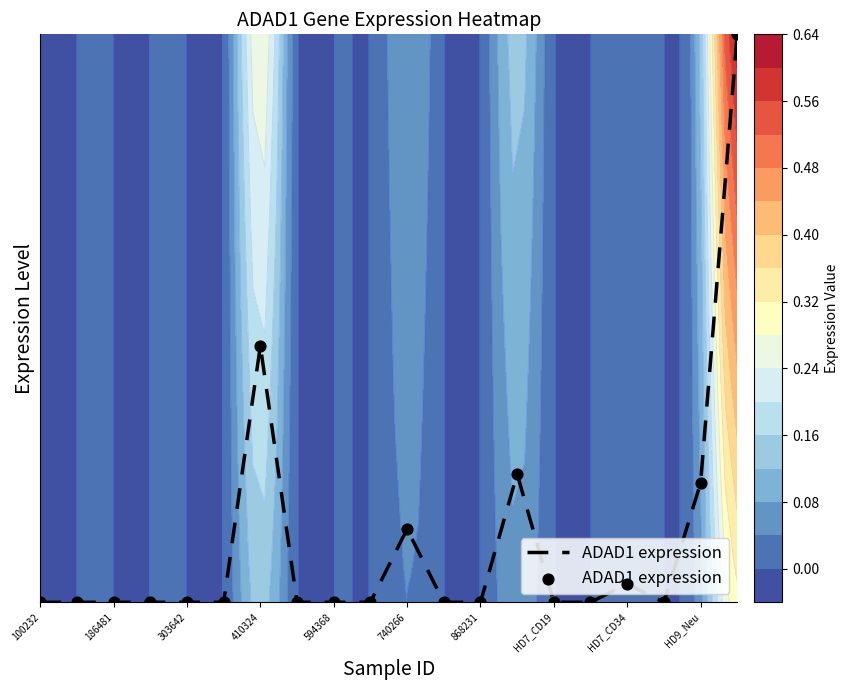

Which category has the lowest value across all series?

100232